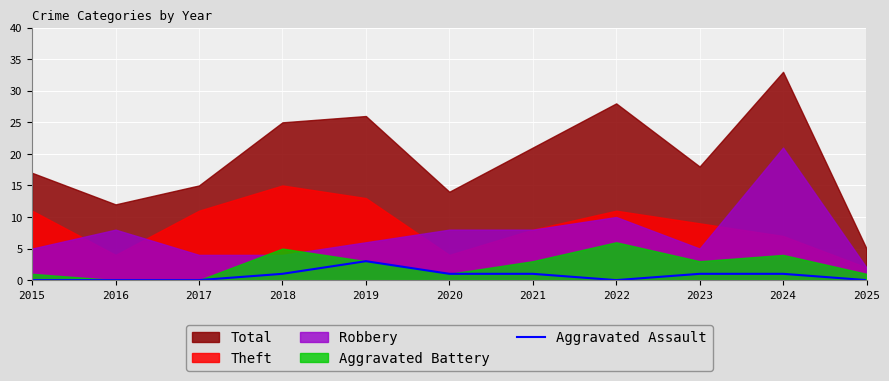

Which category has the highest value in the Aggravated Assault series?

2019